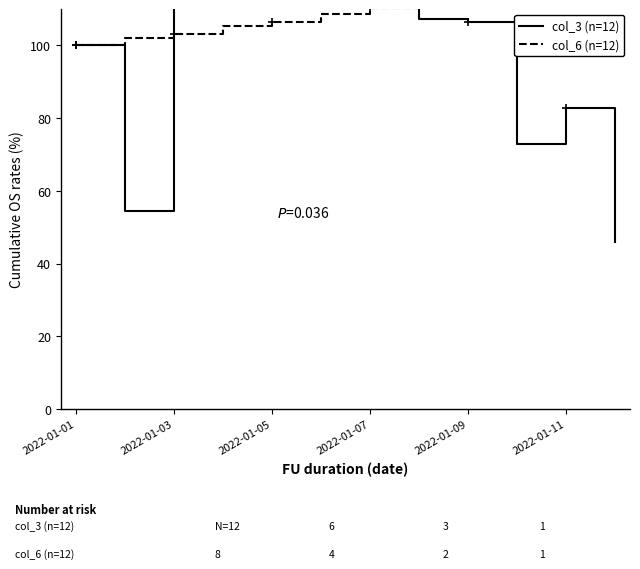

How many values in the col_3 (n=12) series exceed 107?

6